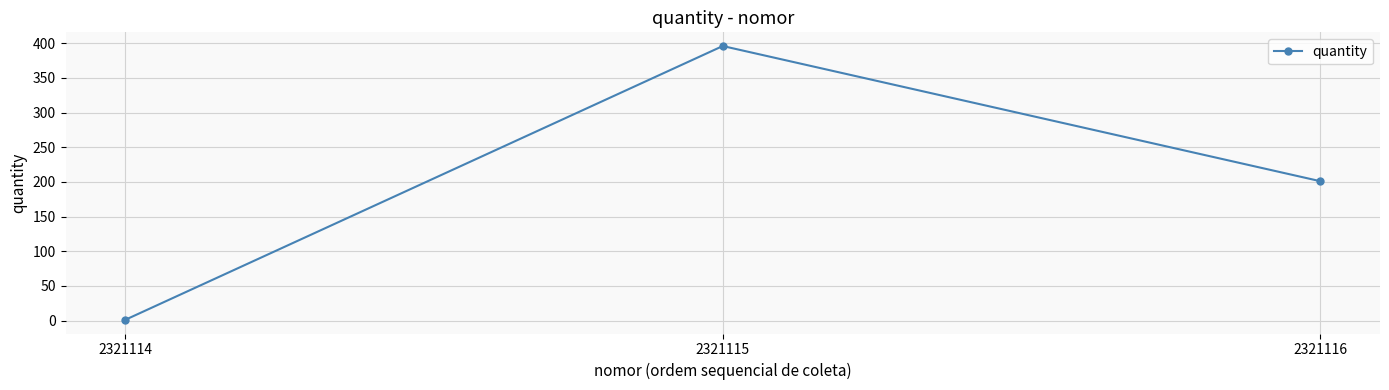

Reading left to right, extract all data points from this chart.

1	396	201